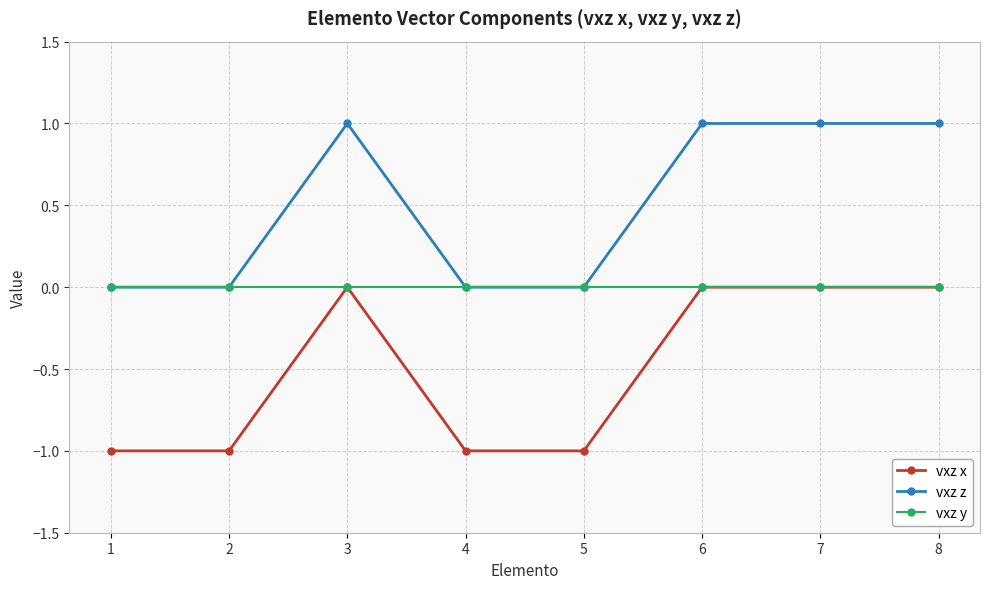

Which series has the largest total across all categories?

vxz z